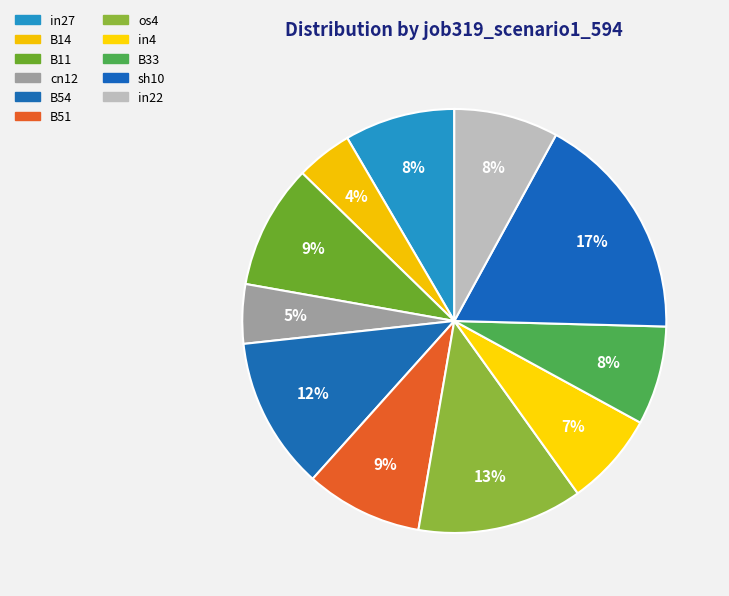

To the nearest percent, what is the difference between the B14 and in4 slice percentages?

3%